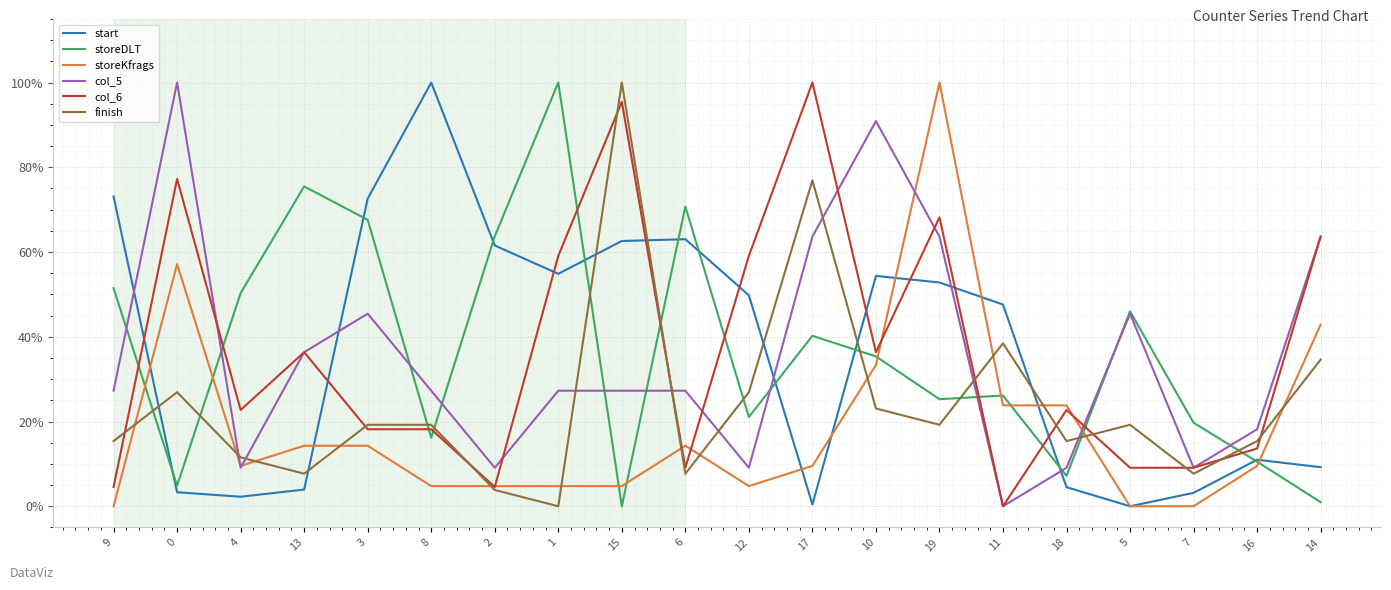

What is the total value across all series at 5?

119.8